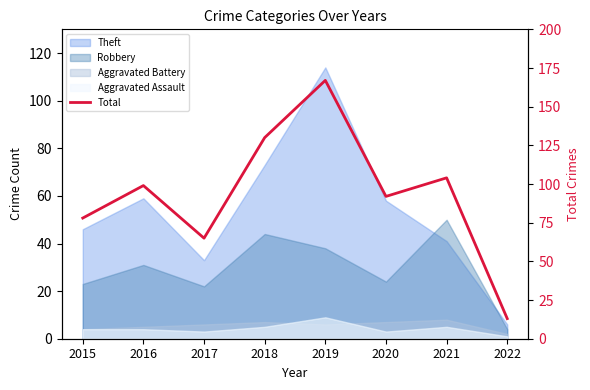

Between 2018 and 2016, which is larger?

2018